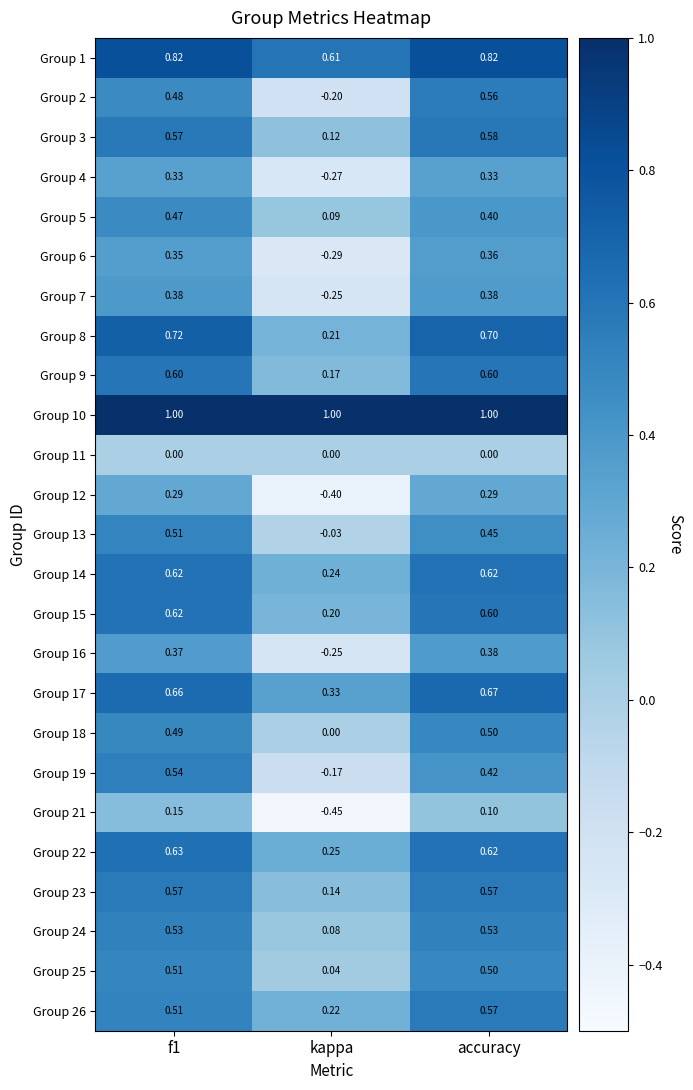

At which label is Group 18 closest to 0?

kappa